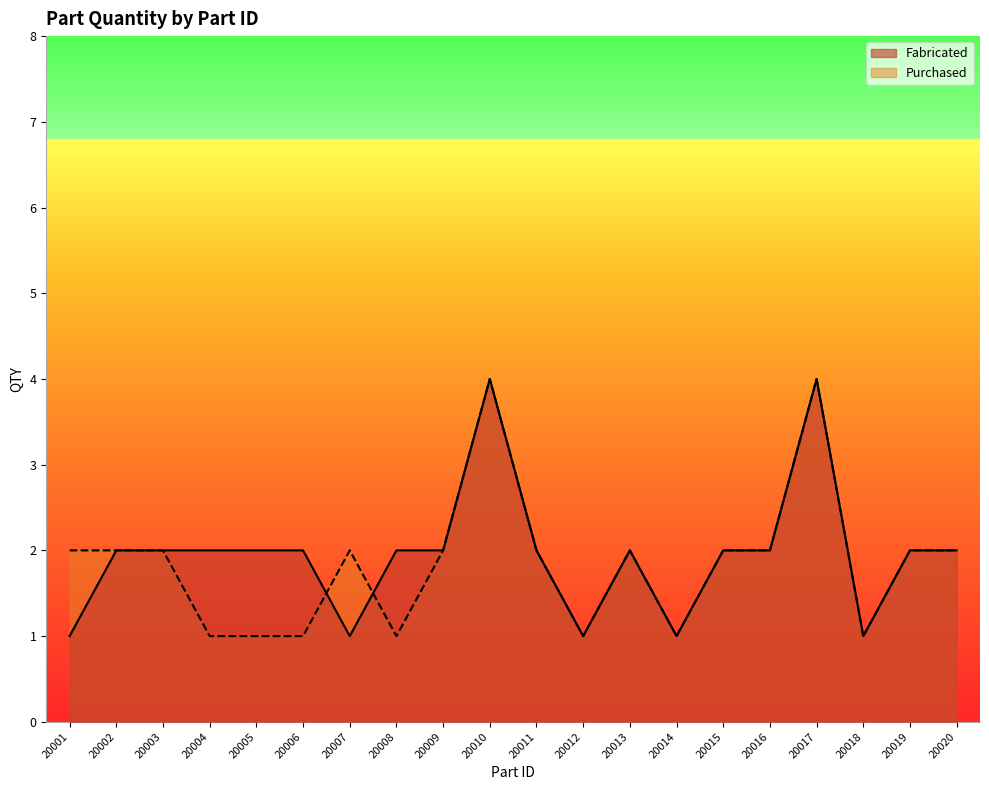

Rank the series at 20004 from highest to lowest value.

Fabricated, Purchased